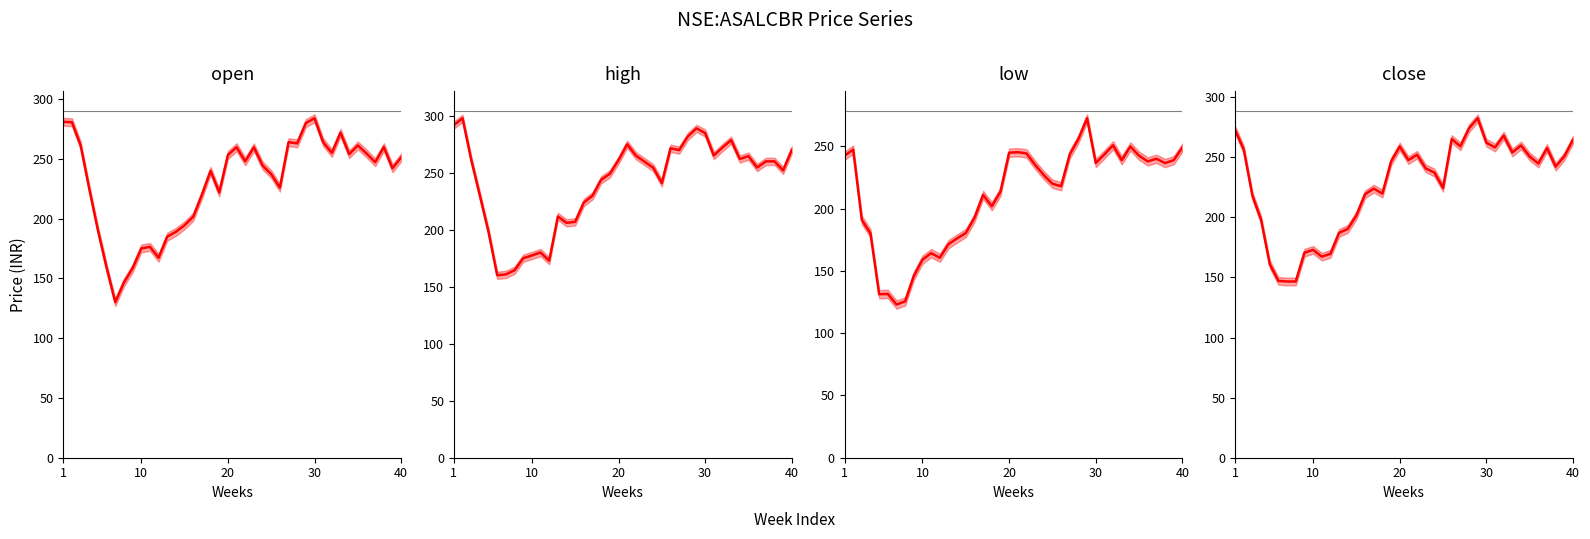

The value of open (line) at 27 is 263.0. True or false?

True